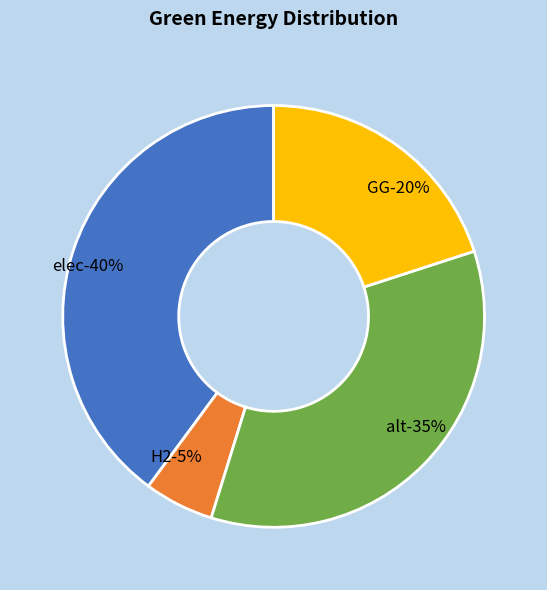

Between H2 and alt, which is larger?

alt